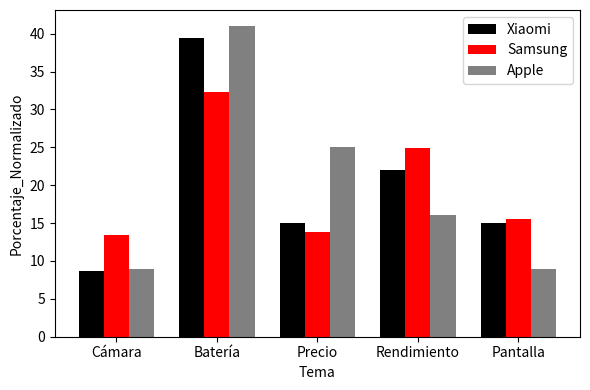

What is the difference between the highest and lowest values at Pantalla?

6.6